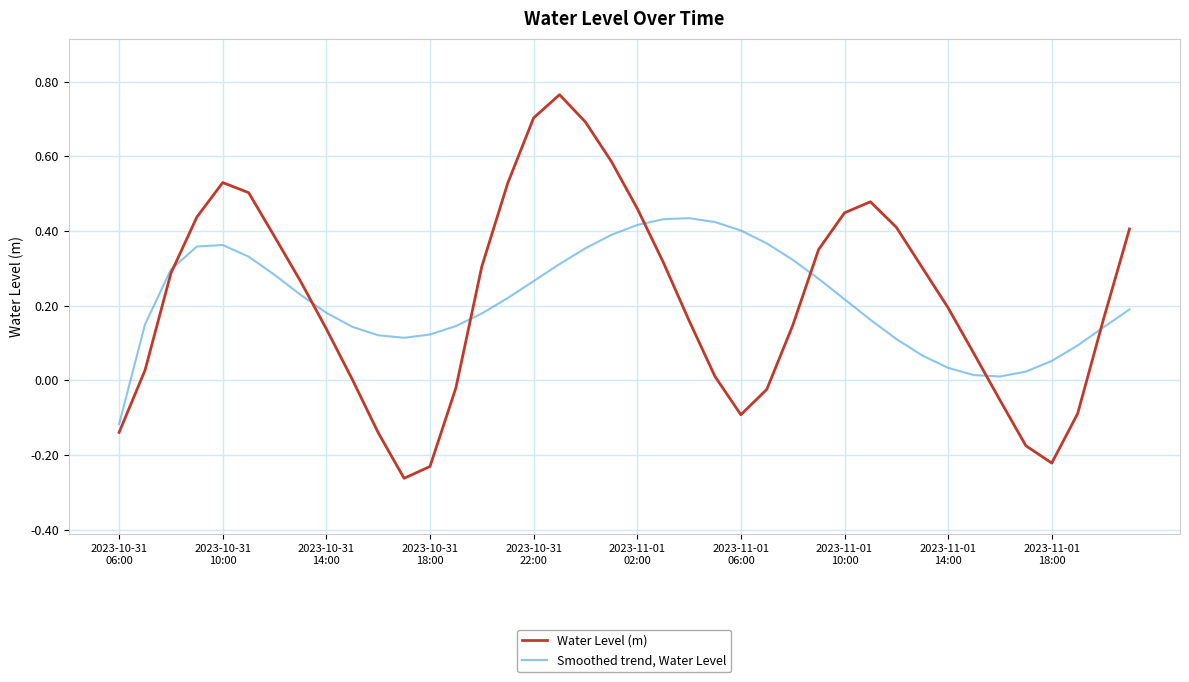

Which series has the largest range (max minus min)?

Water Level (m)